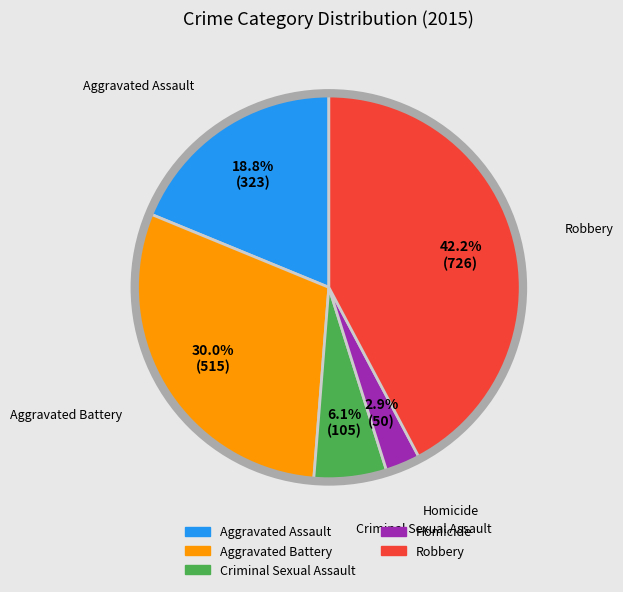

What percentage is the Homicide slice, to the nearest percent?

3%